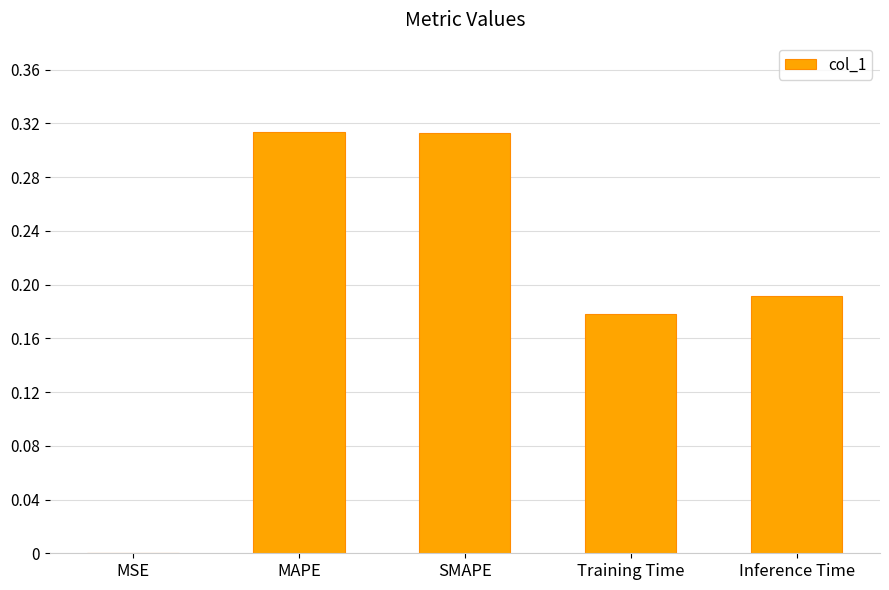

What is the sum of all values?

1.0